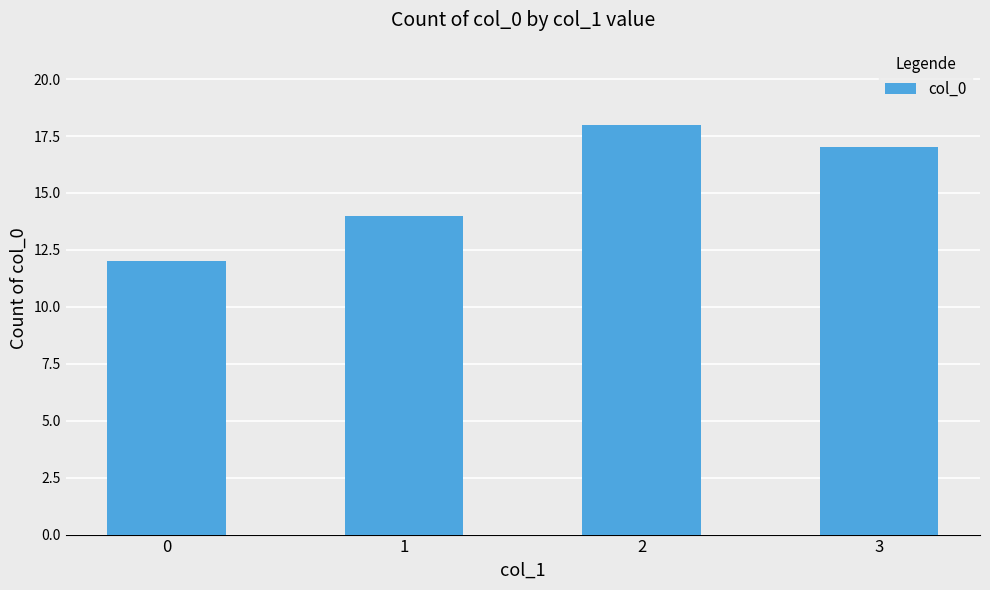

What is the difference between the values at 3 and 0?

5